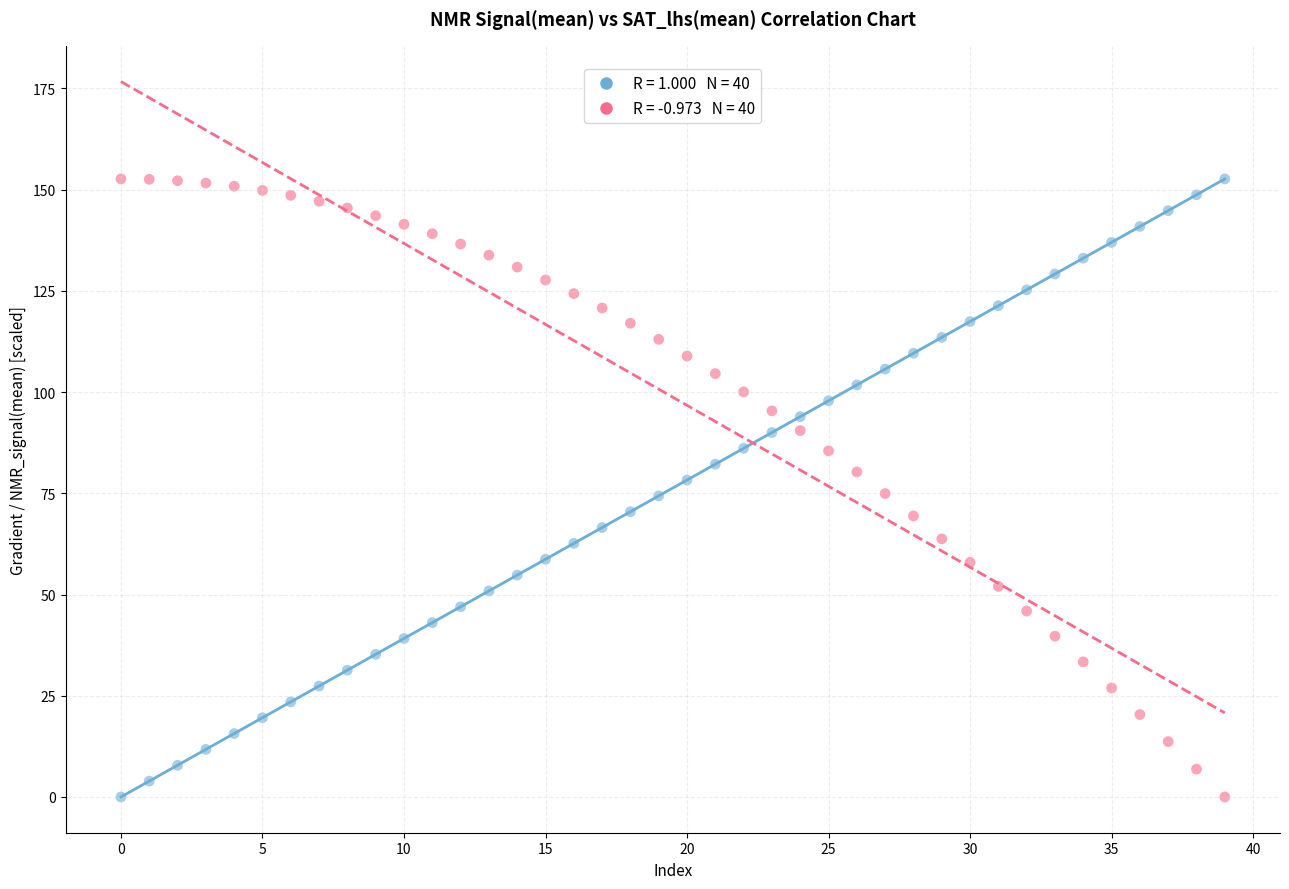

Across all data points, what is the range of Y values (max minus min)?

152.6